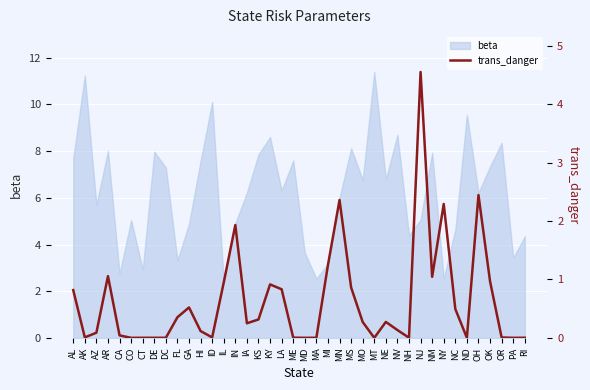

What is the approximate value of beta at MS?

8.1